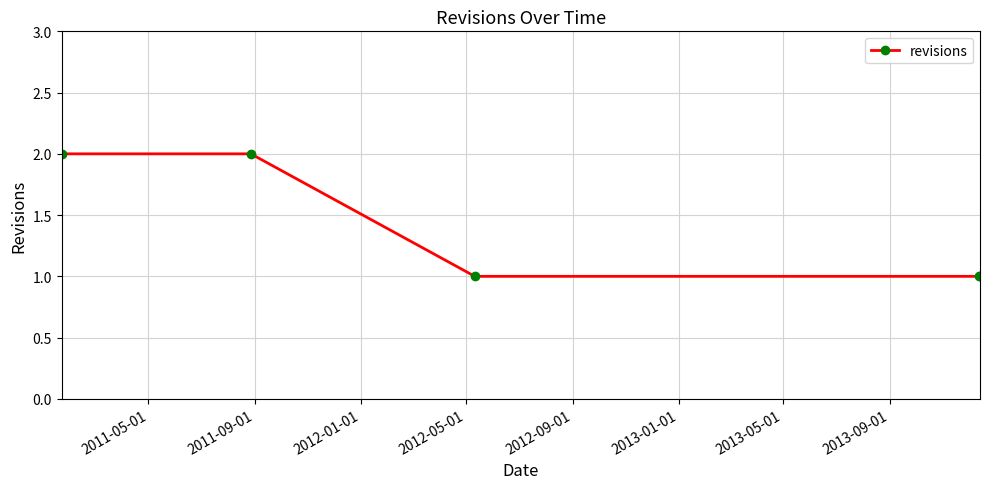

How many series are shown in this chart?

1